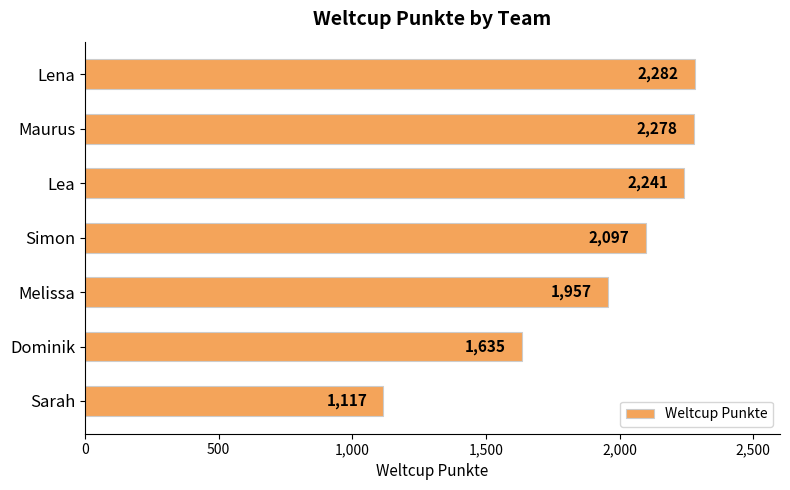

Reading top to bottom, extract all data points from this chart.

2282	2278	2241	2097	1957	1635	1117